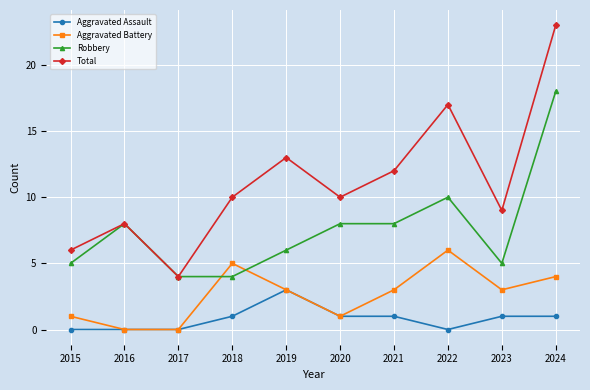

How many data points in Robbery are less than 8?

5